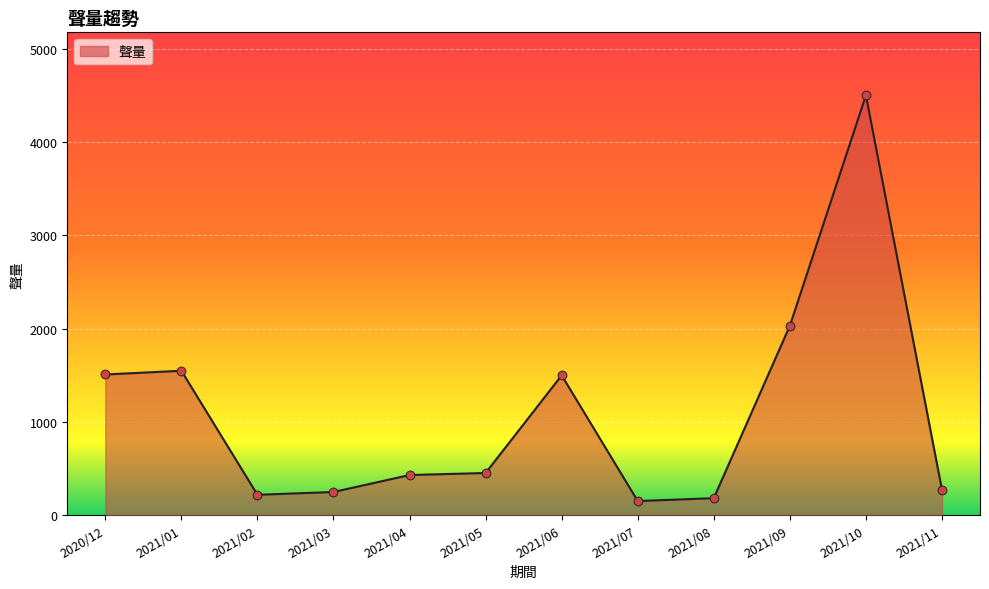

What is the change in value from 2021/01 to 2021/06?

-49